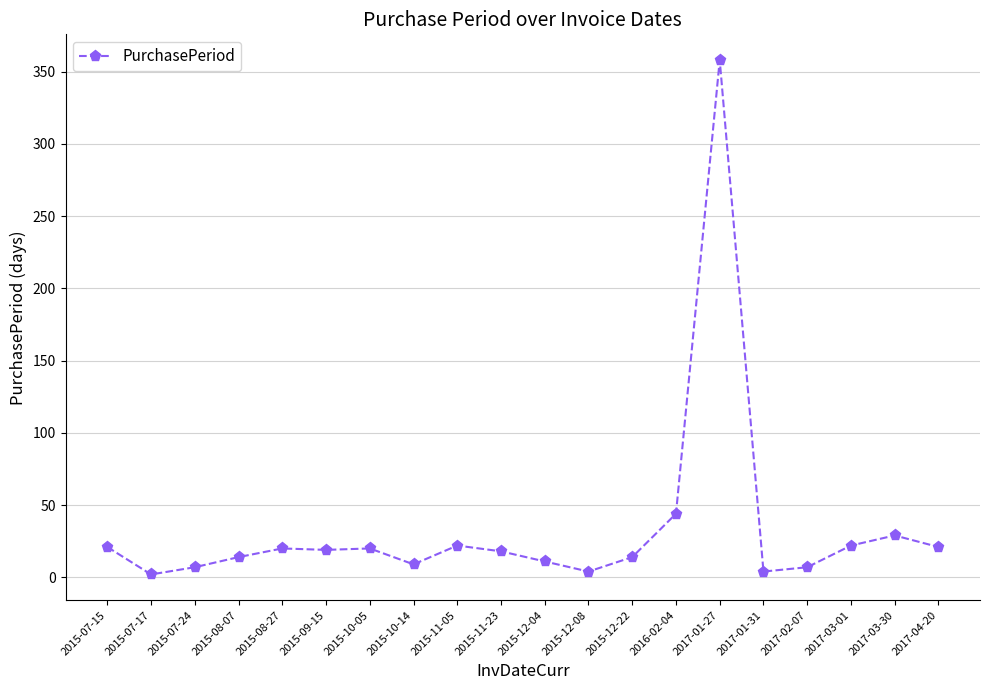

What is the smallest value displayed?

2